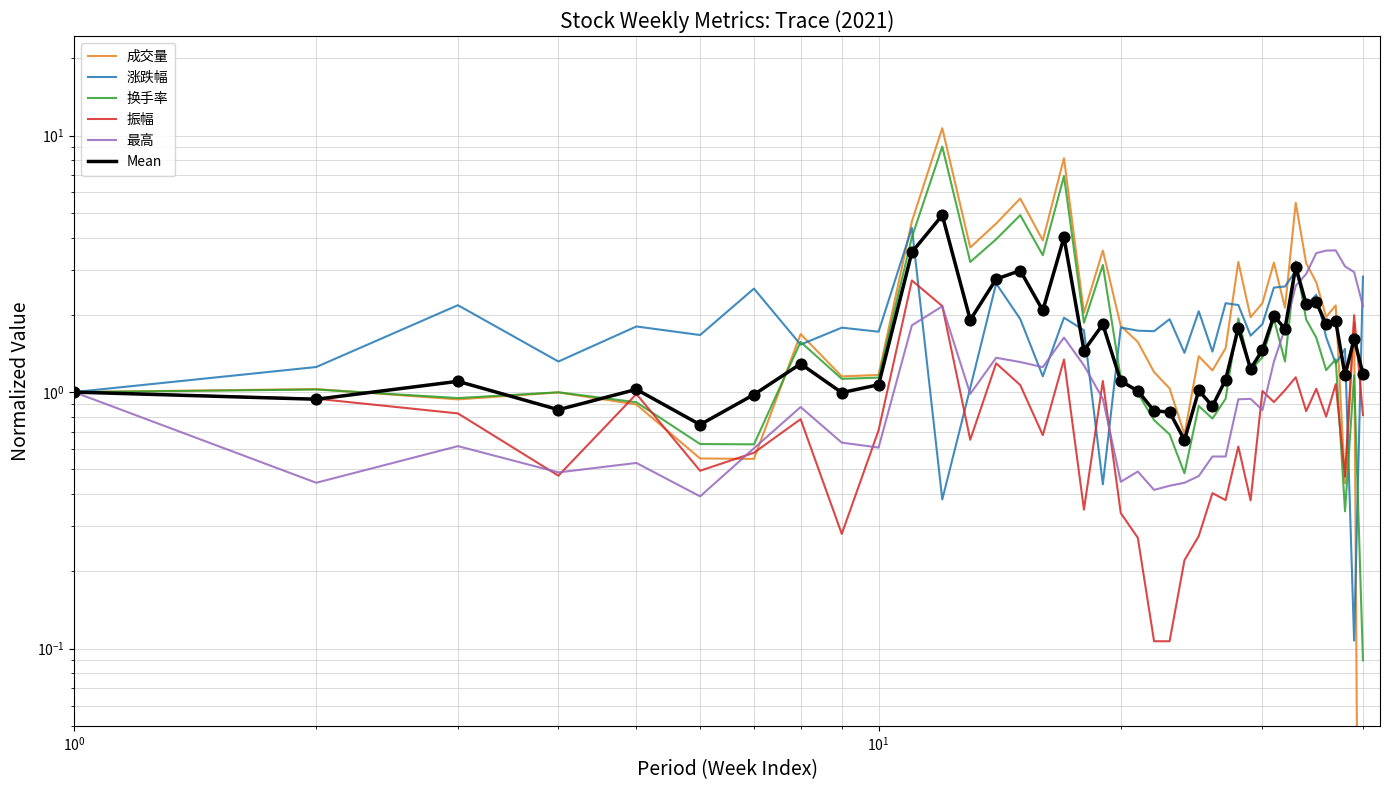

Which series has the largest Y range (max minus min)?

成交量